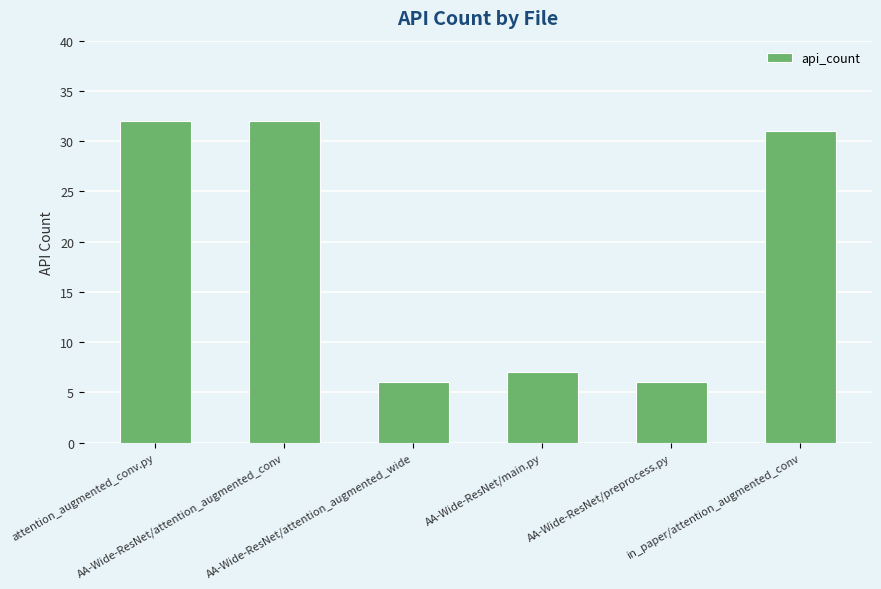

What is the difference between the maximum and minimum values?

26